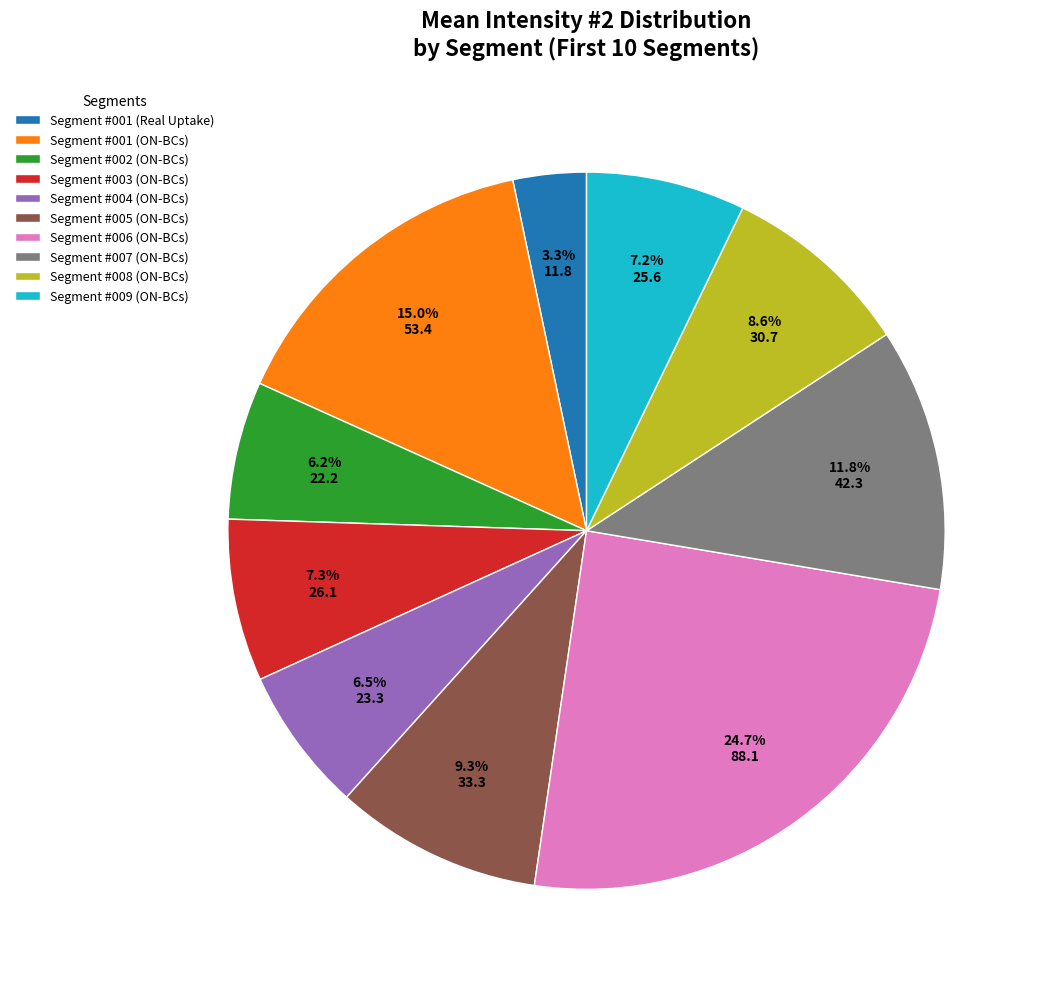

Approximately how many times larger is the value at Segment #008 (ON-BCs) compared to Segment #003 (ON-BCs)?

1.2